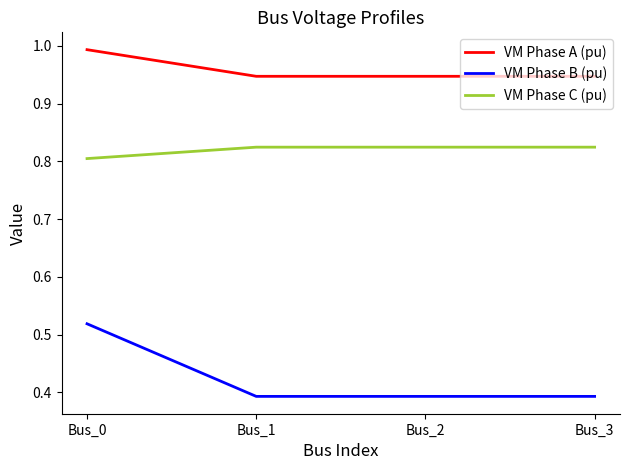

At Bus_3, list the series in order from largest to smallest.

VM Phase A (pu), VM Phase C (pu), VM Phase B (pu)